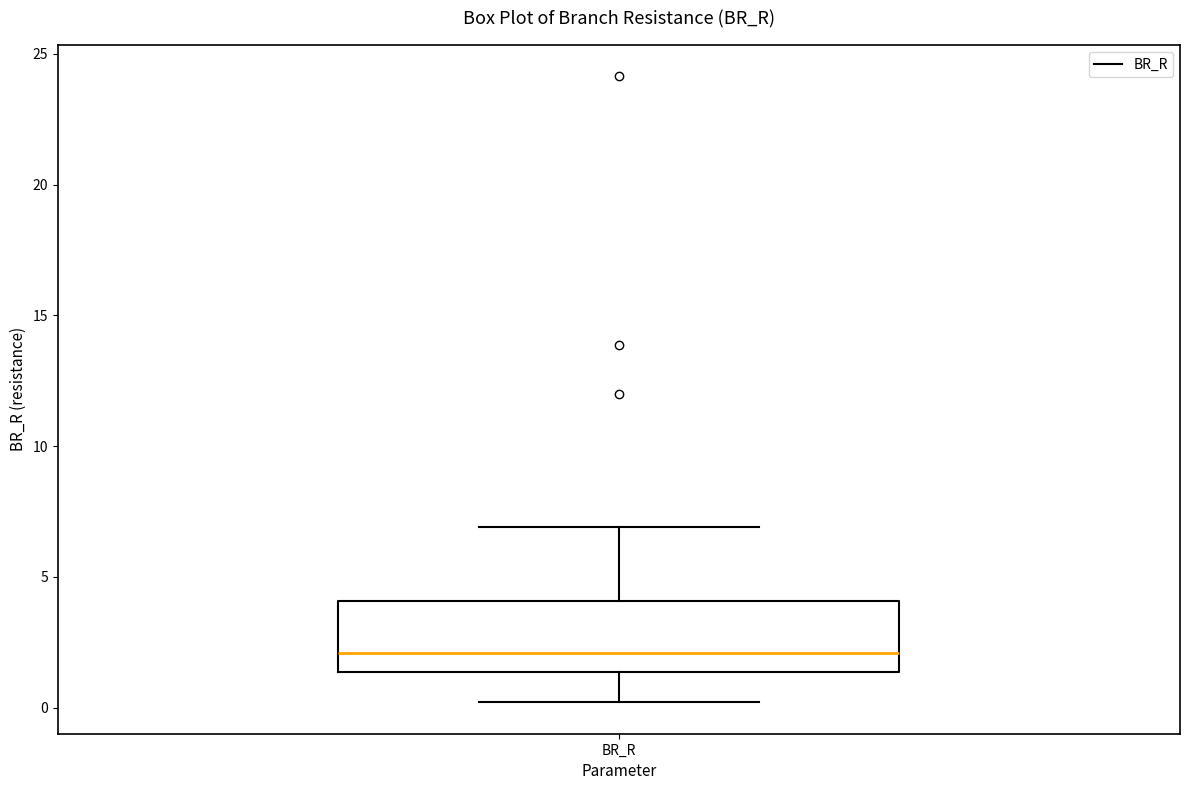

Where is the upper edge of the box for BR_R on the y-axis? The values are not printed on the chart, so give them approximately, as read against the axis.

4.0